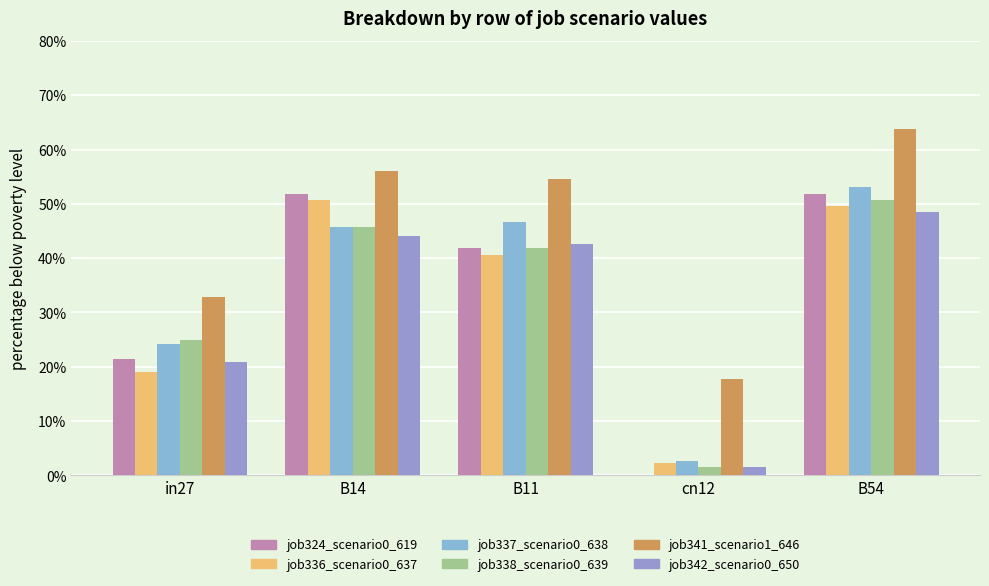

What position from the left is B11?

3